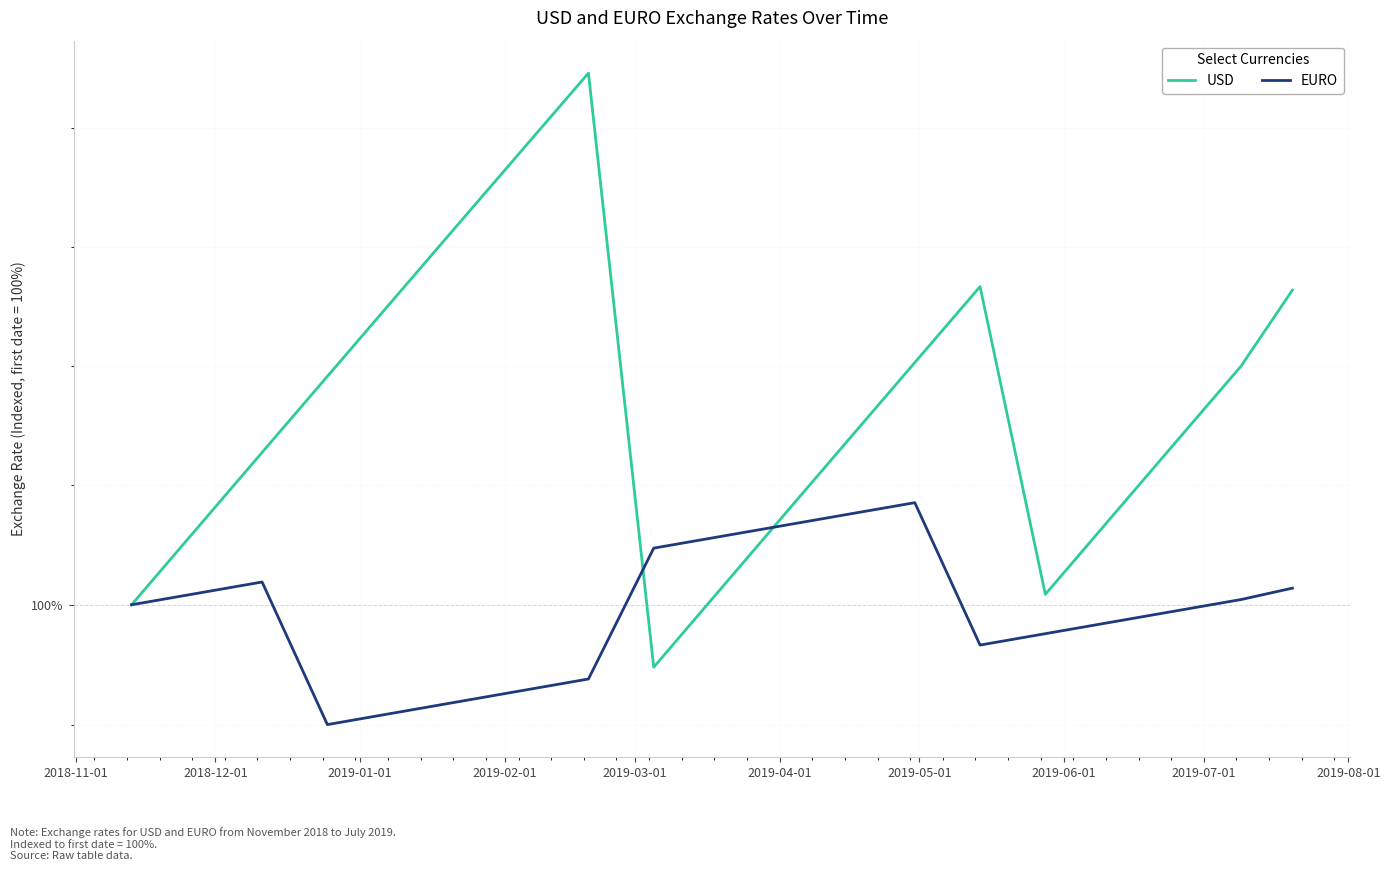

What is the sum of the EURO values at 2019-06-01 and 2018-12-01?

199.9